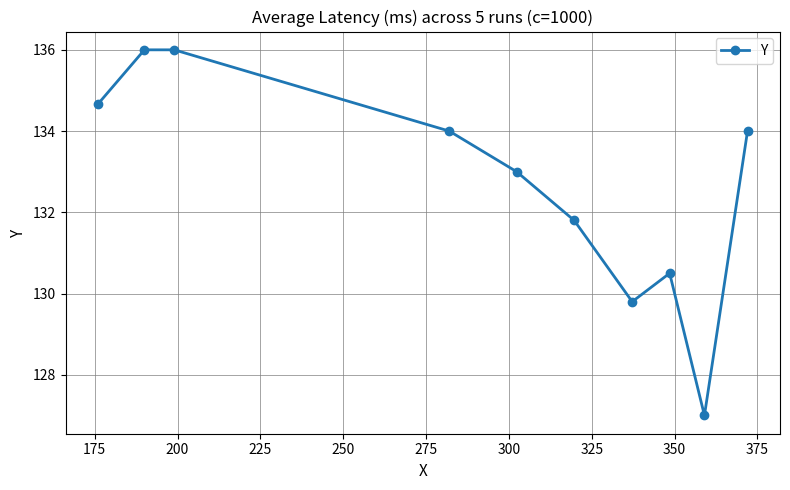

How many interior local valleys (lower than both neighbors) does the data have?

2